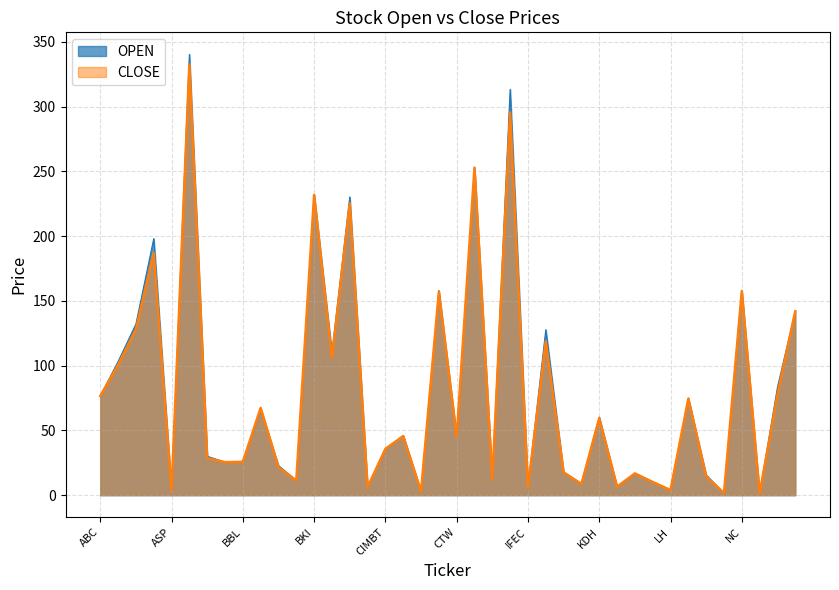

Which category has the lowest value in the OPEN series?

NEP